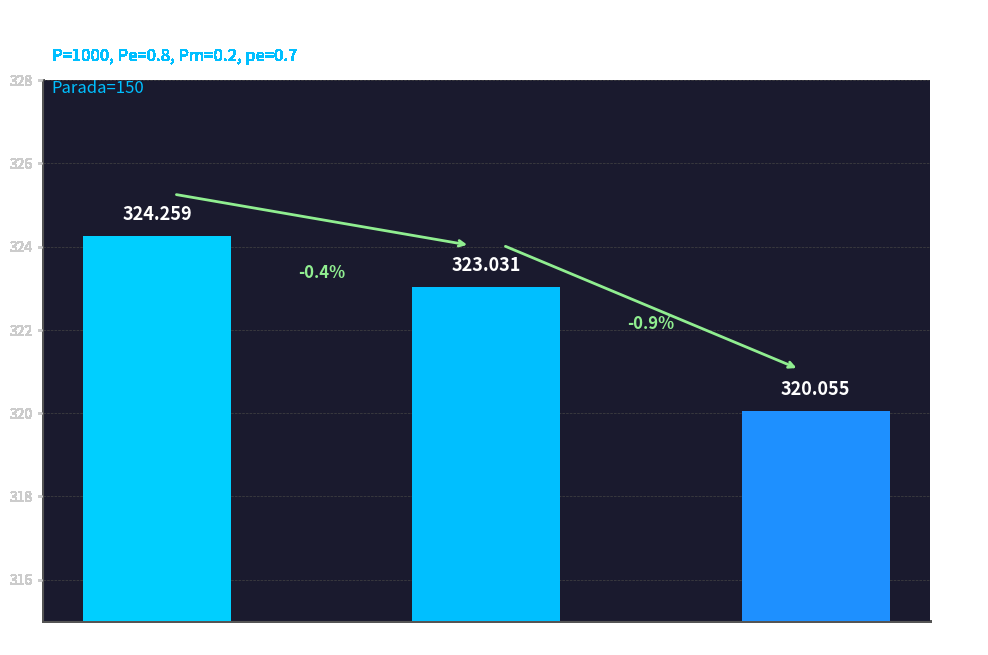

The chart shows a value of 510.9 at gen 1. True or false?

False